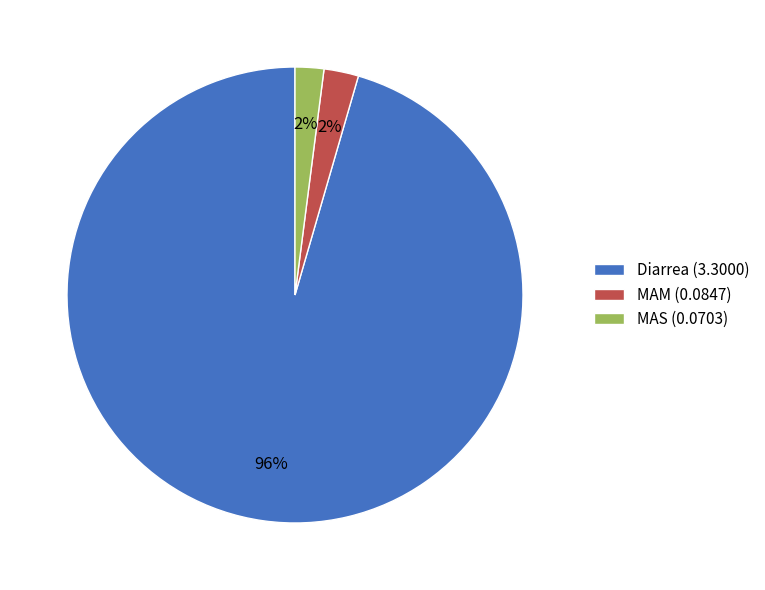

To the nearest percent, what percentage of the pie is Diarrea?

96%